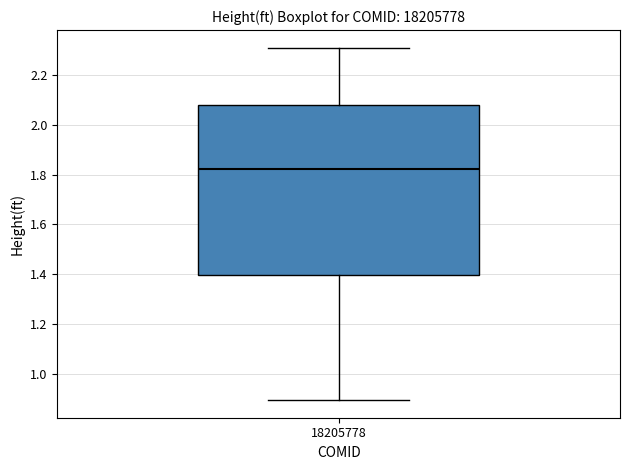

Where does the median line of the box at x = 18205778 sit on the y-axis? The values are not printed on the chart, so give them approximately, as read against the axis.

1.82